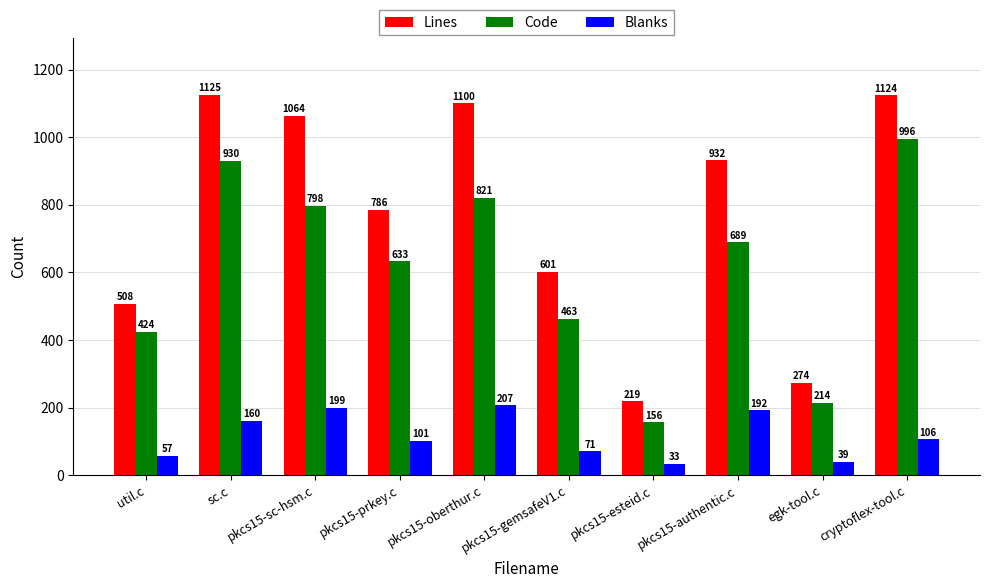

Rank the categories by Code value from highest to lowest.

cryptoflex-tool.c, sc.c, pkcs15-oberthur.c, pkcs15-sc-hsm.c, pkcs15-authentic.c, pkcs15-prkey.c, pkcs15-gemsafeV1.c, util.c, egk-tool.c, pkcs15-esteid.c